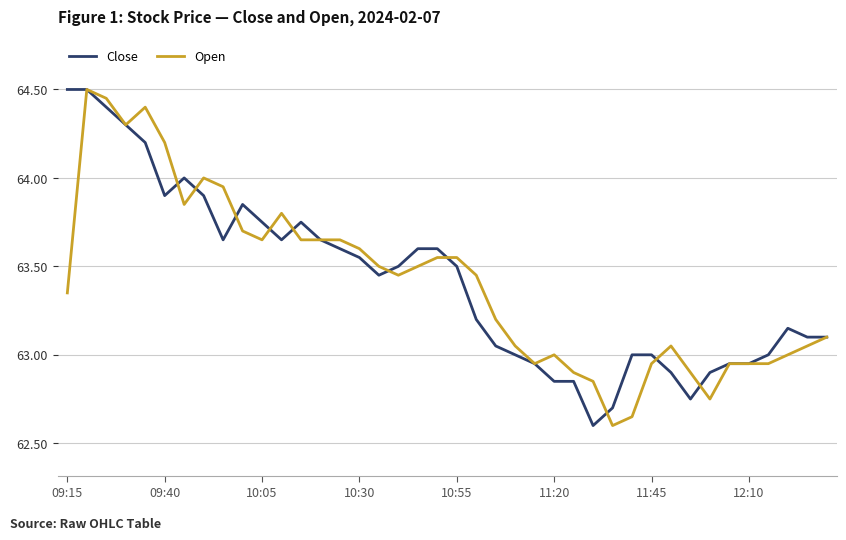

True or false: Close and Open cross at least once.

True